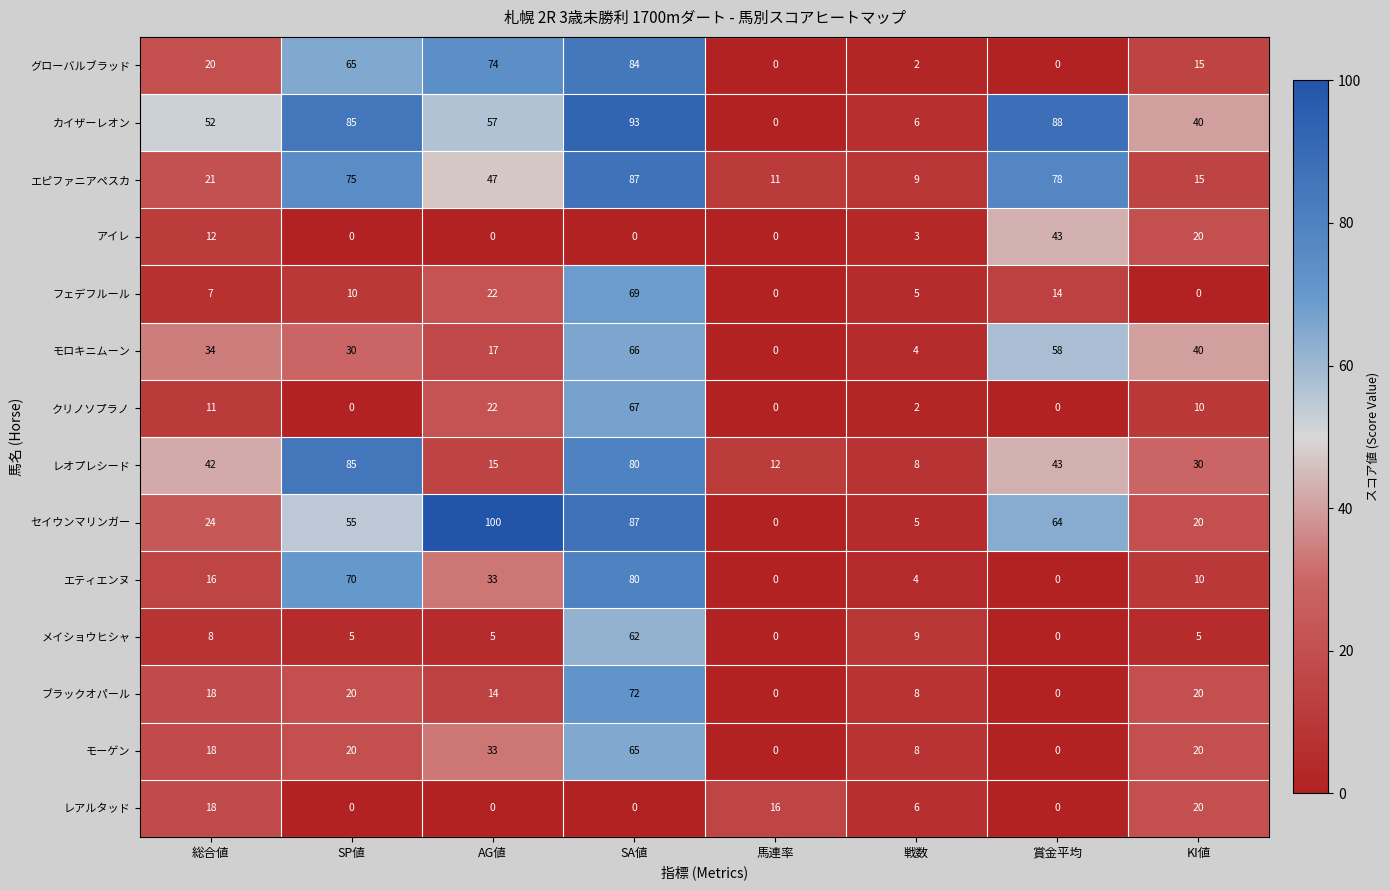

Which series has the widest spread of values?

セイウンマリンガー